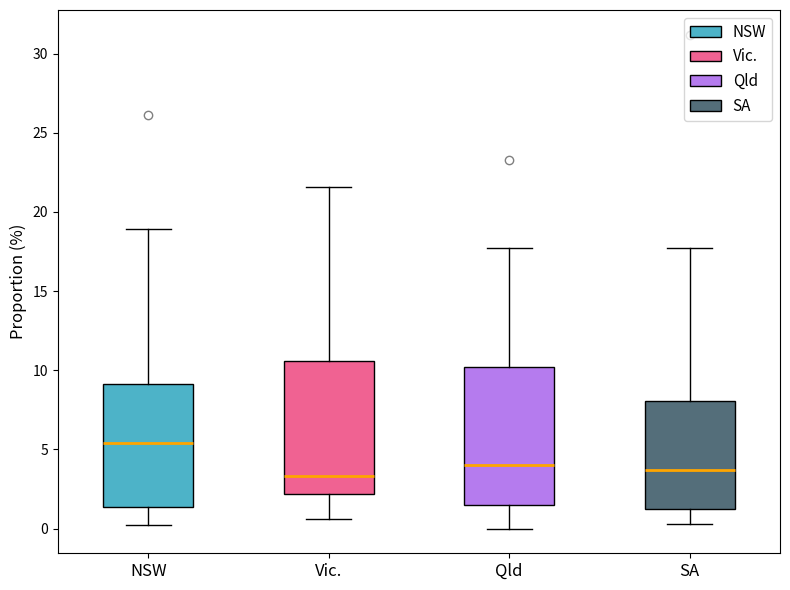

Where does the median line of the box for SA sit on the y-axis? The values are not printed on the chart, so give them approximately, as read against the axis.

3.5